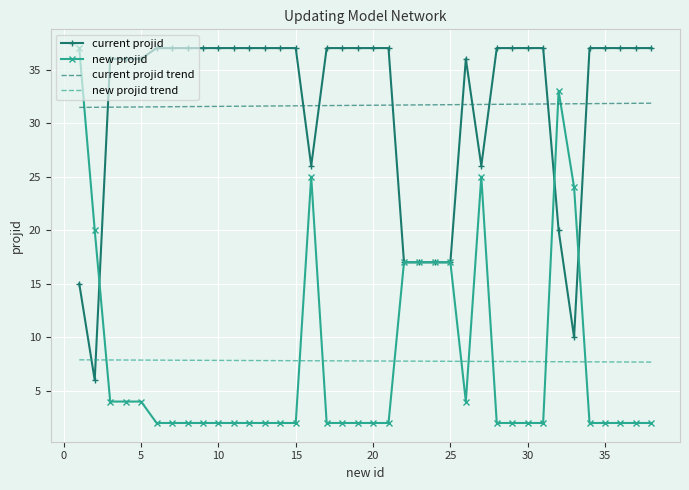

Which series has the widest spread of values?

new projid